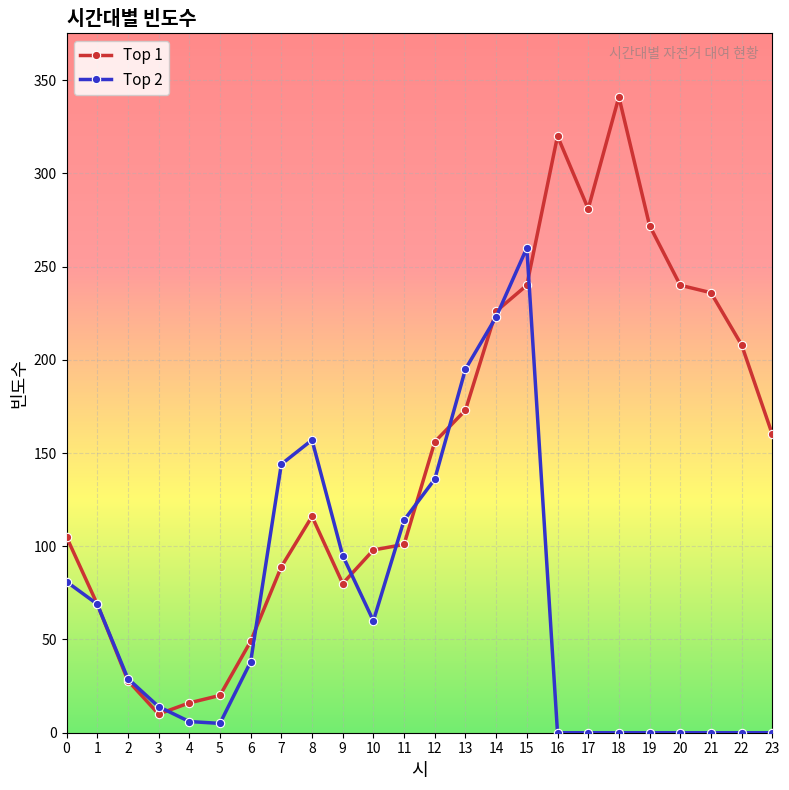

What is the greatest value displayed?

341